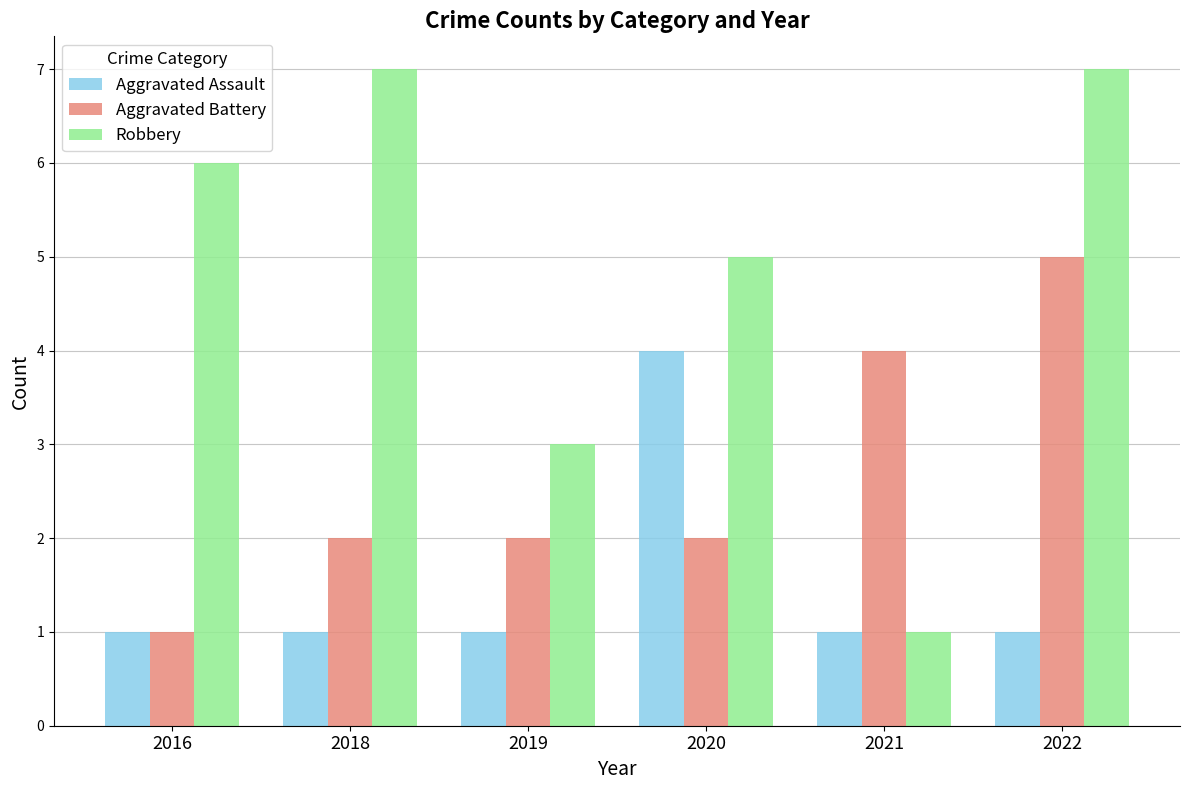

Does the chart contain stacked bars?

No